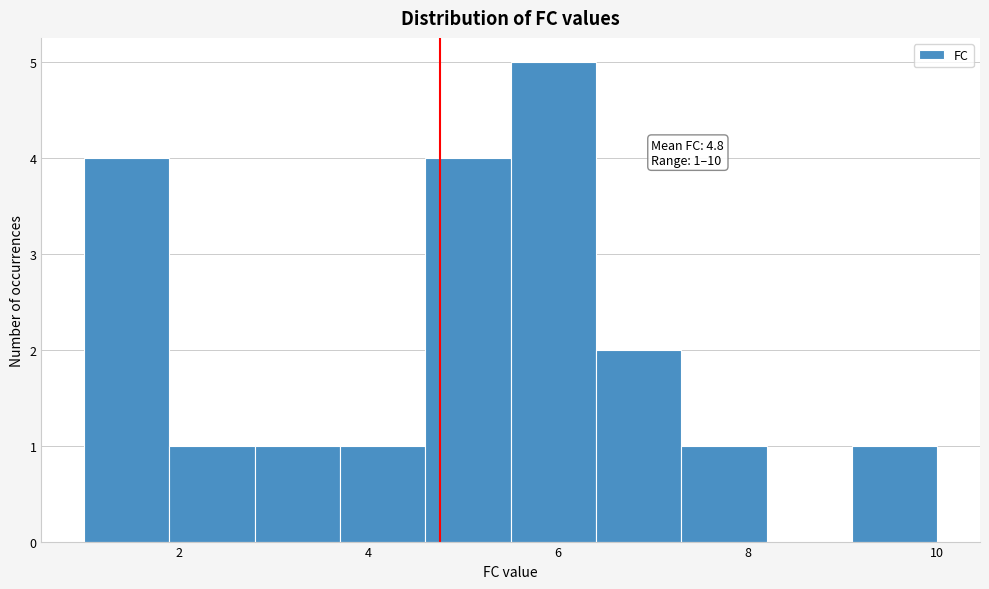

Over which range of the x-axis is the bar tallest?

5.5 to 6.4